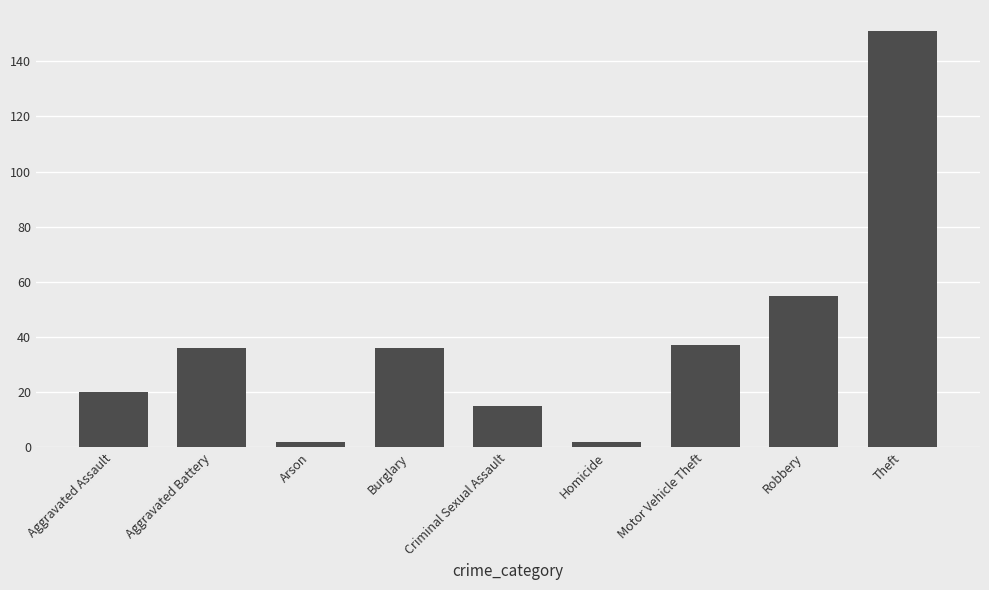

What is the minimum value shown in the chart?

2